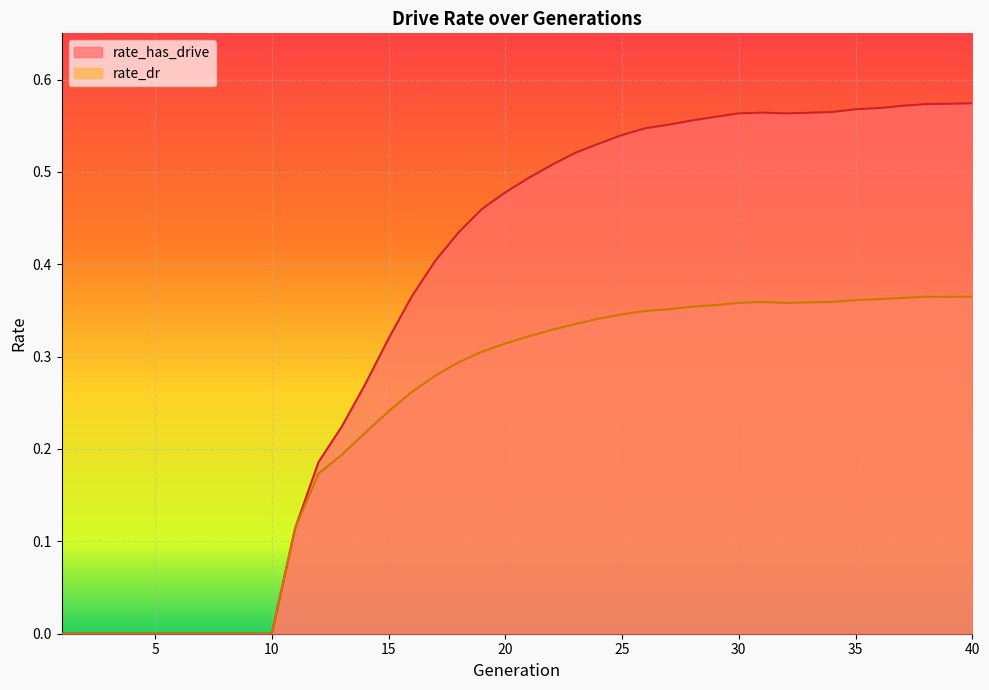

Which series has the largest range (max minus min)?

rate_has_drive